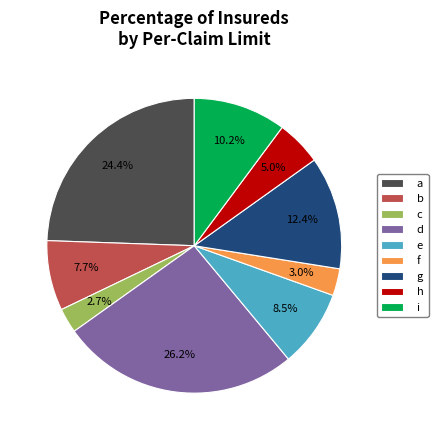

Between b and g, which is larger?

g